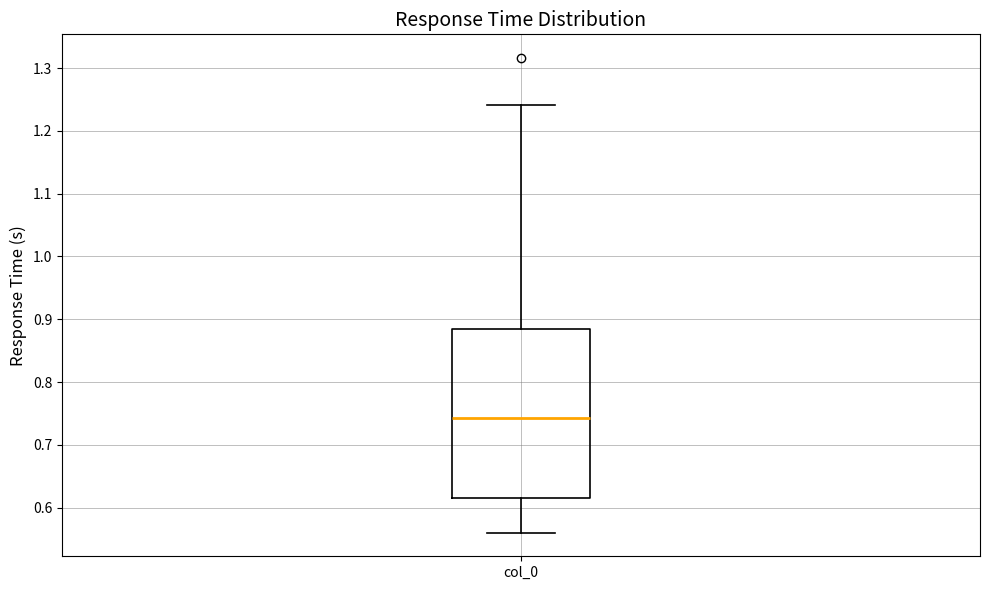

Where does the median line of the box for col_0 sit on the y-axis? The values are not printed on the chart, so give them approximately, as read against the axis.

0.74